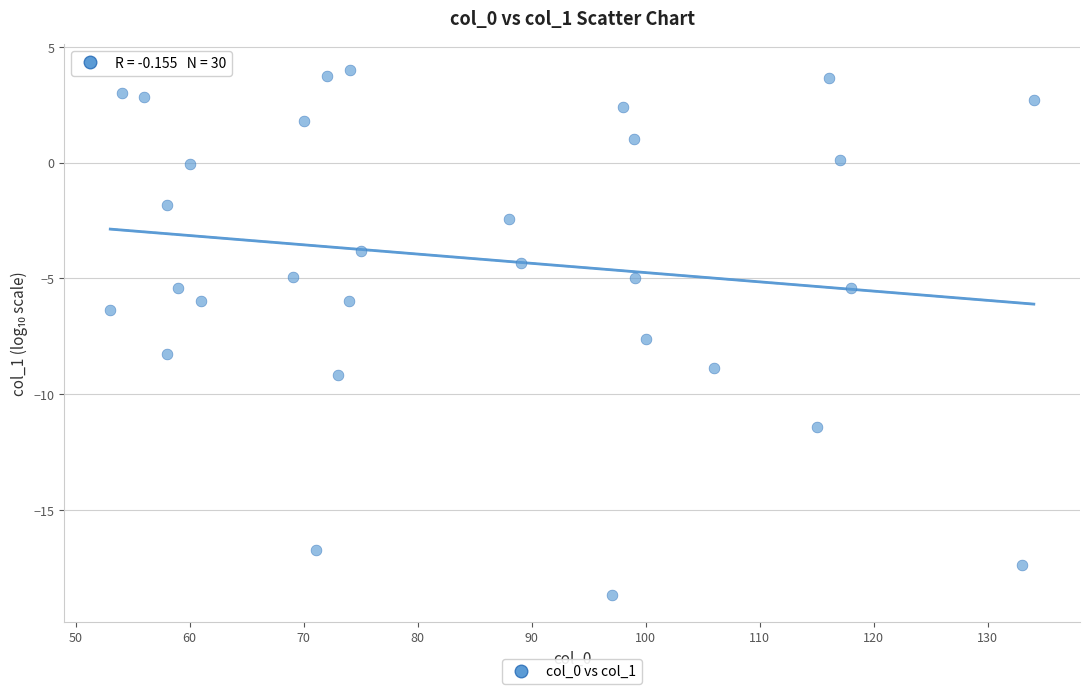

What is the range of Y values (max minus min)?

22.7